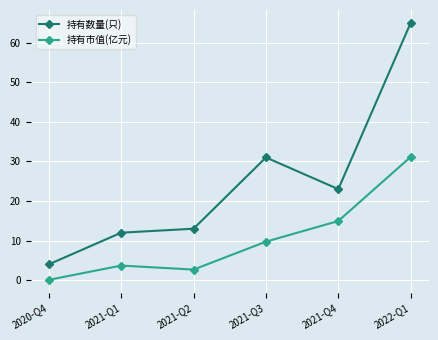

At 2021-Q4, list the series in order from smallest to largest.

持有市值(亿元), 持有数量(只)